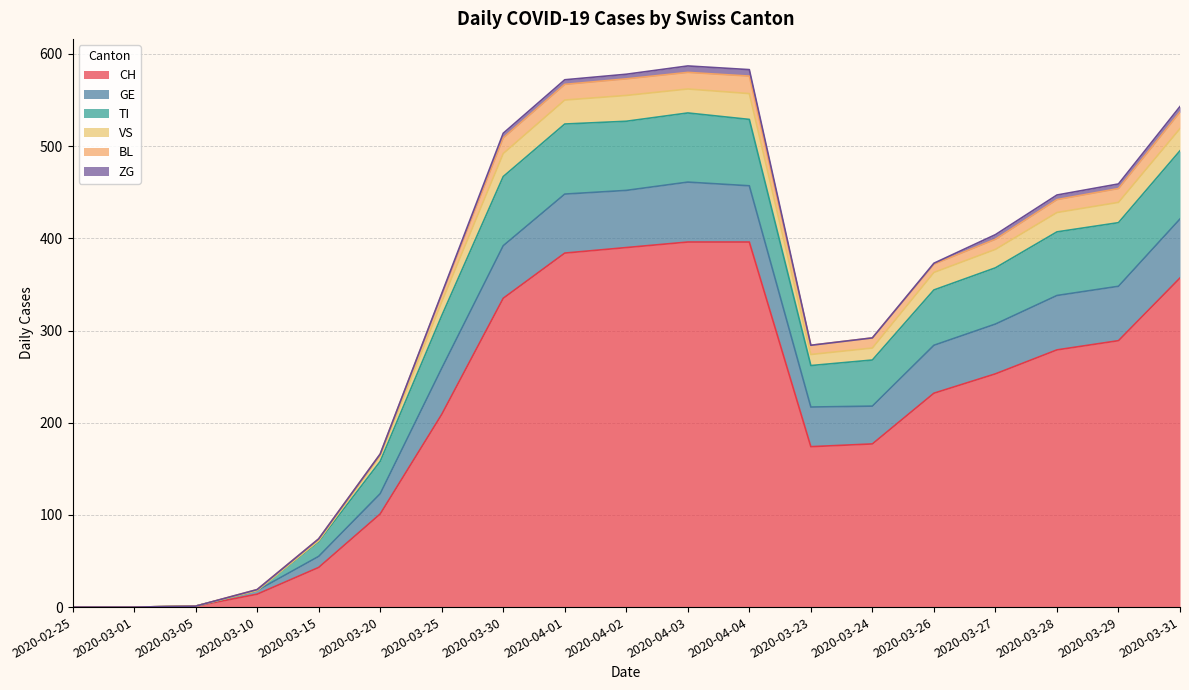

In CH, how many points are lower than both neighbors (excluding endpoints)?

1